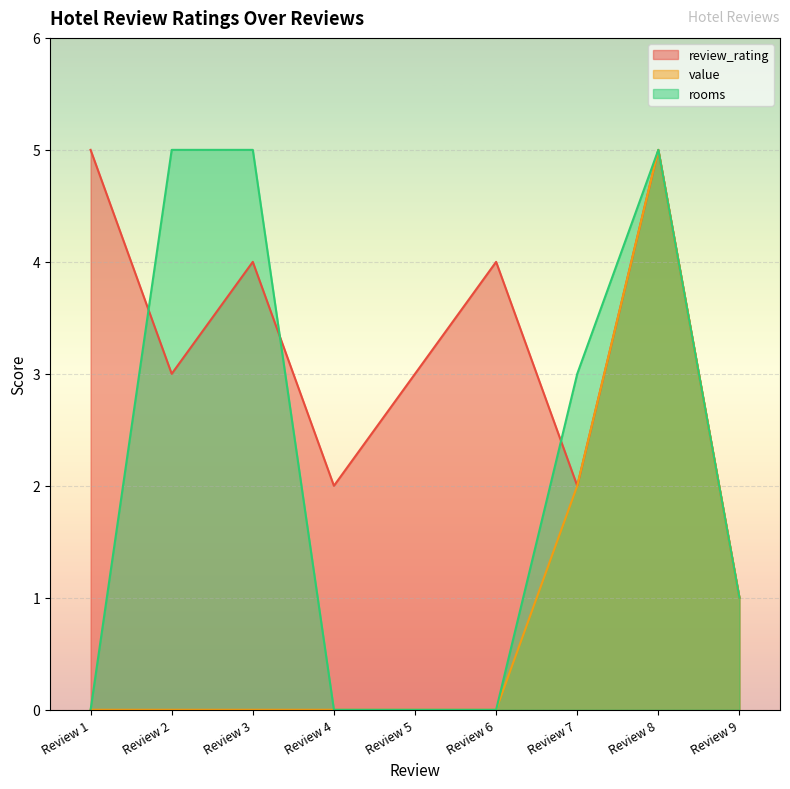

True or false: review_rating and value cross at least once.

False